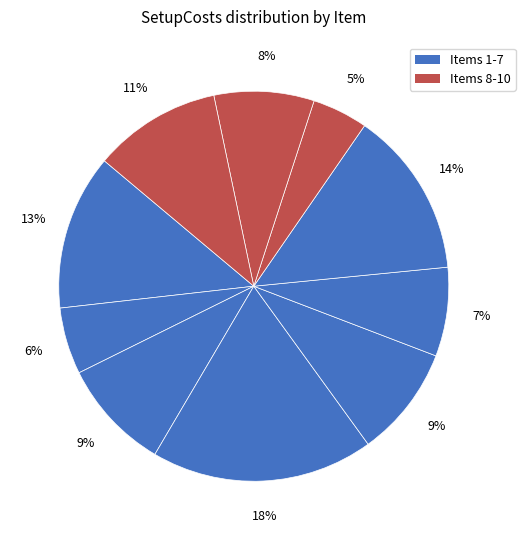

How many segments does this pie chart have?

10